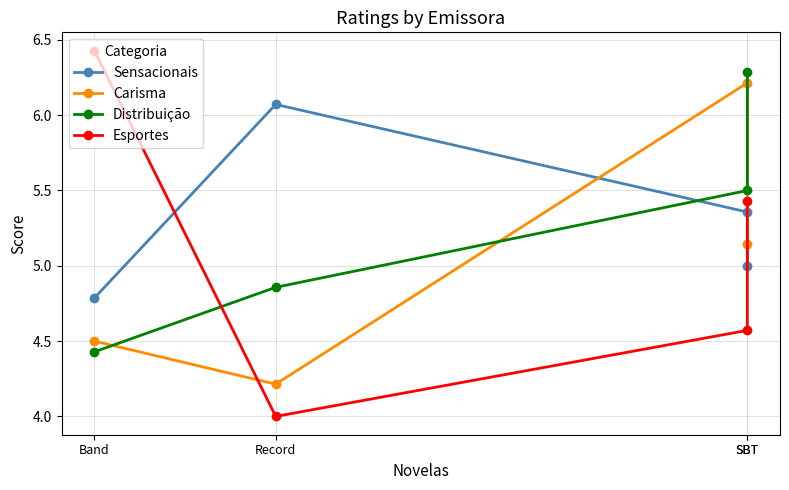

What are all the series names shown in the legend?

Sensacionais, Carisma, Distribuição, Esportes